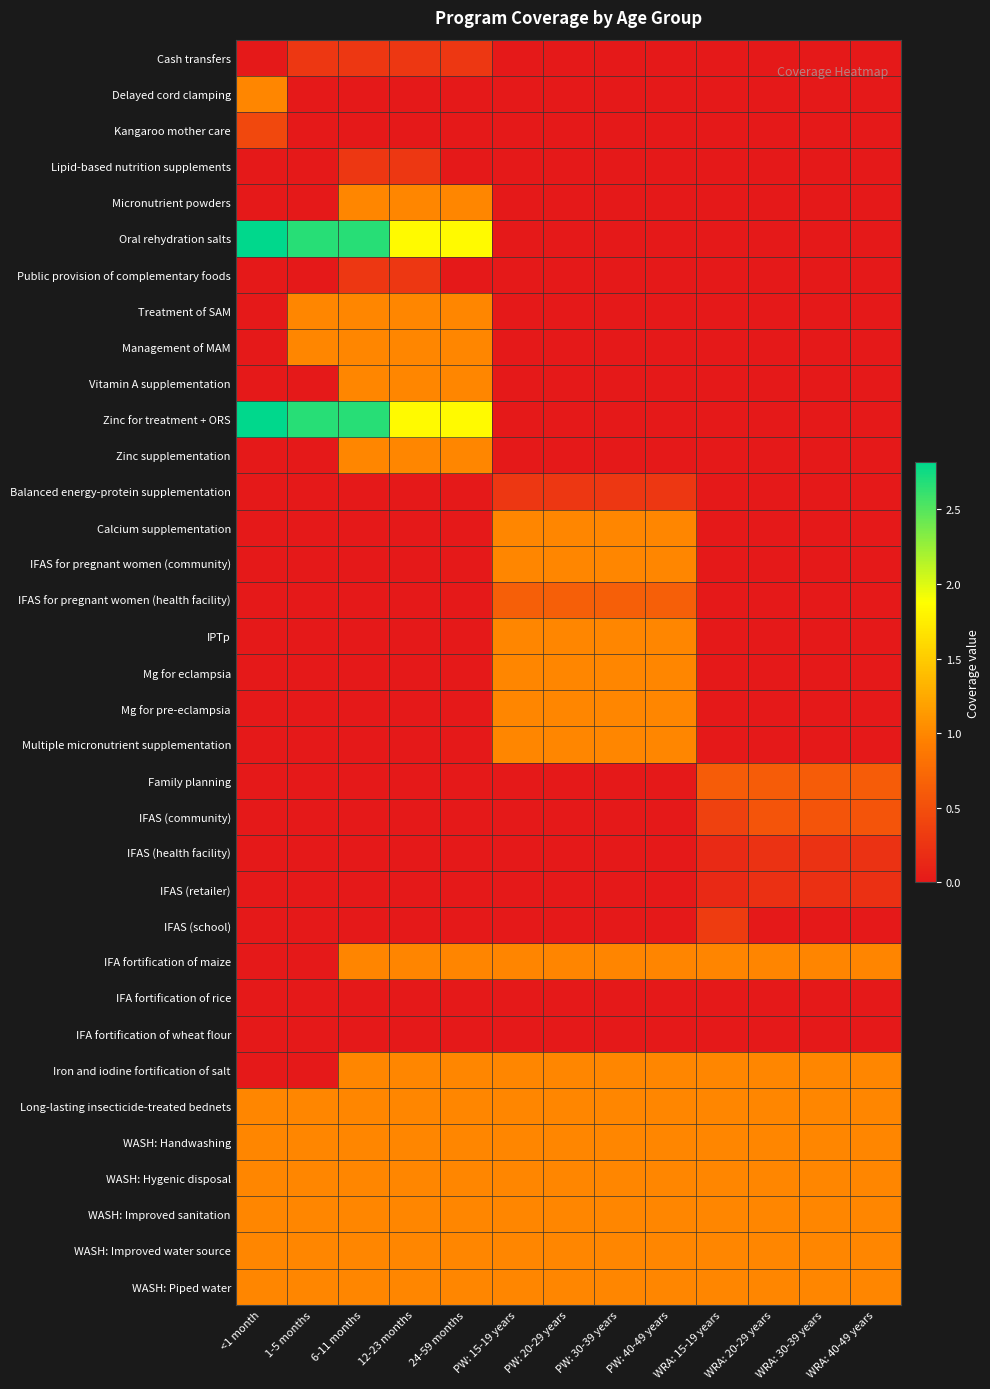

Rank the series at WRA: 15-19 years from highest to lowest value.

Iron and iodine fortification of salt, Long-lasting insecticide-treated bednets, WASH: Handwashing, WASH: Hygenic disposal, WASH: Improved sanitation, WASH: Improved water source, WASH: Piped water, IFA fortification of maize, Family planning, IFAS (community), IFAS (school), IFAS (health facility), IFAS (retailer), IFA fortification of rice, IFA fortification of wheat flour, Cash transfers, Delayed cord clamping, Kangaroo mother care, Lipid-based nutrition supplements, Micronutrient powders, Oral rehydration salts, Public provision of complementary foods, Treatment of SAM, Management of MAM, Vitamin A supplementation, Zinc for treatment + ORS, Zinc supplementation, Balanced energy-protein supplementation, Calcium supplementation, IFAS for pregnant women (community), IFAS for pregnant women (health facility), IPTp, Mg for eclampsia, Mg for pre-eclampsia, Multiple micronutrient supplementation